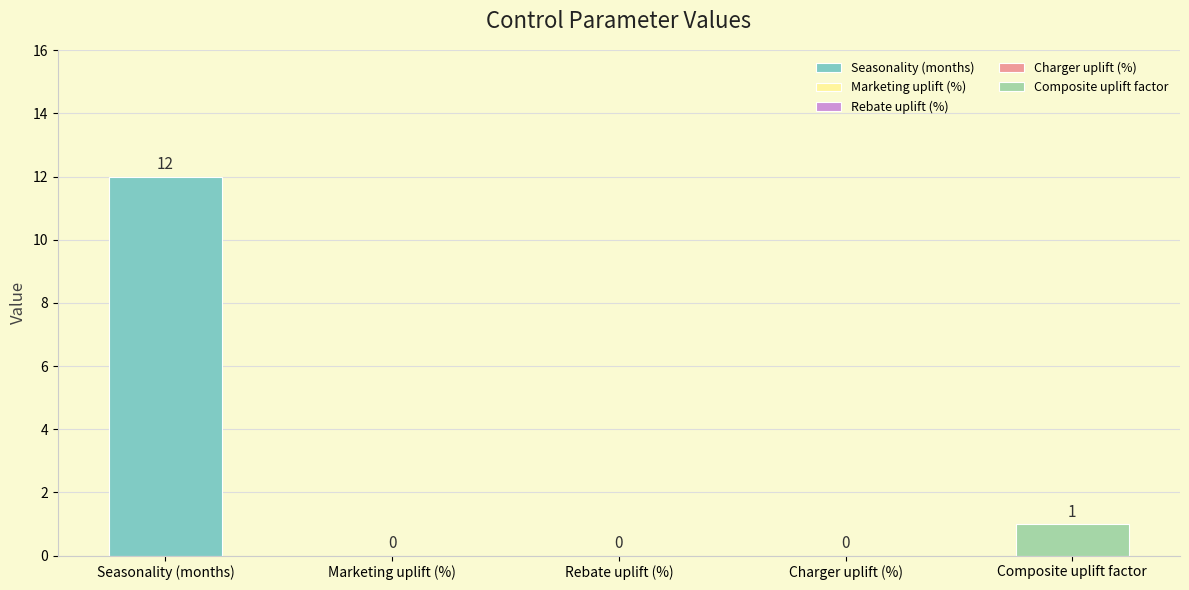

Rank the categories by value from highest to lowest.

Seasonality (months), Composite uplift factor, Marketing uplift (%), Rebate uplift (%), Charger uplift (%)